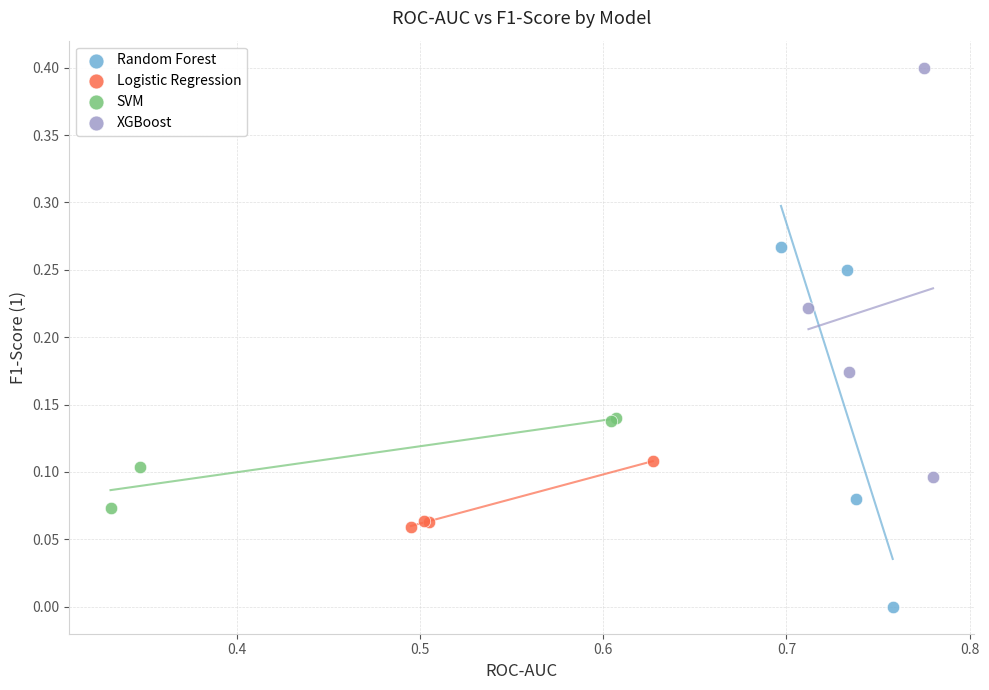

Which series contains the highest Y value?

XGBoost